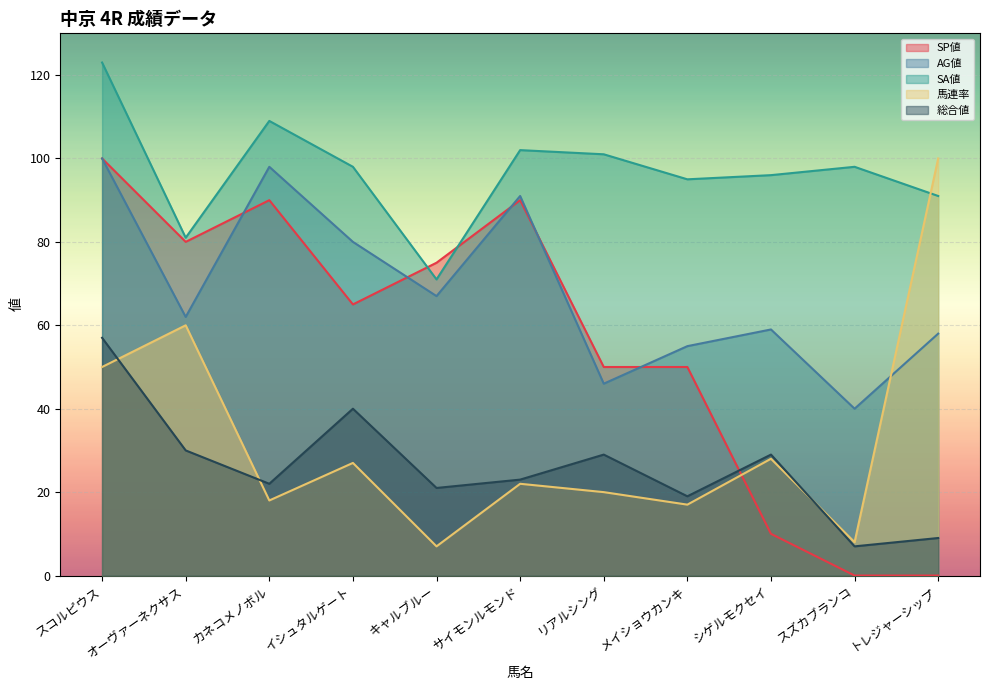

Is it true that AG値 equals 43 at キャルブルー?

False